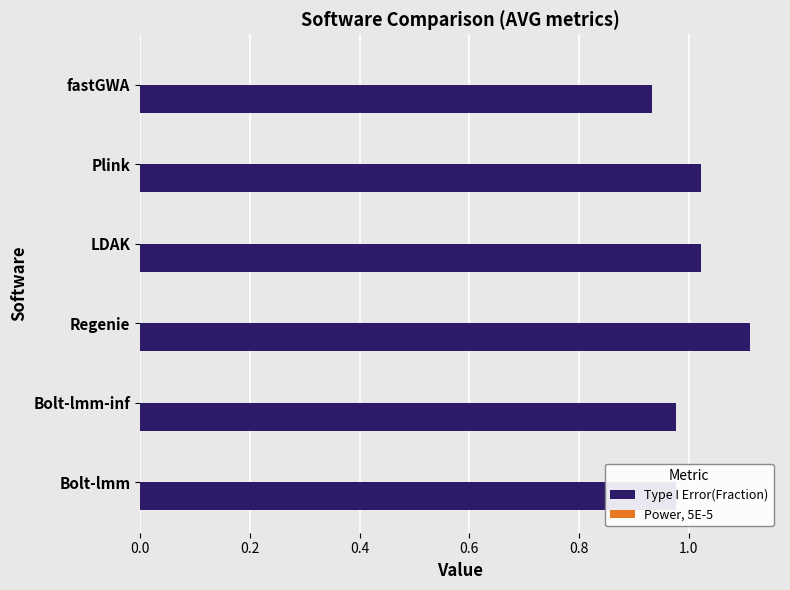

Which series has the largest total across all categories?

Type I Error(Fraction)